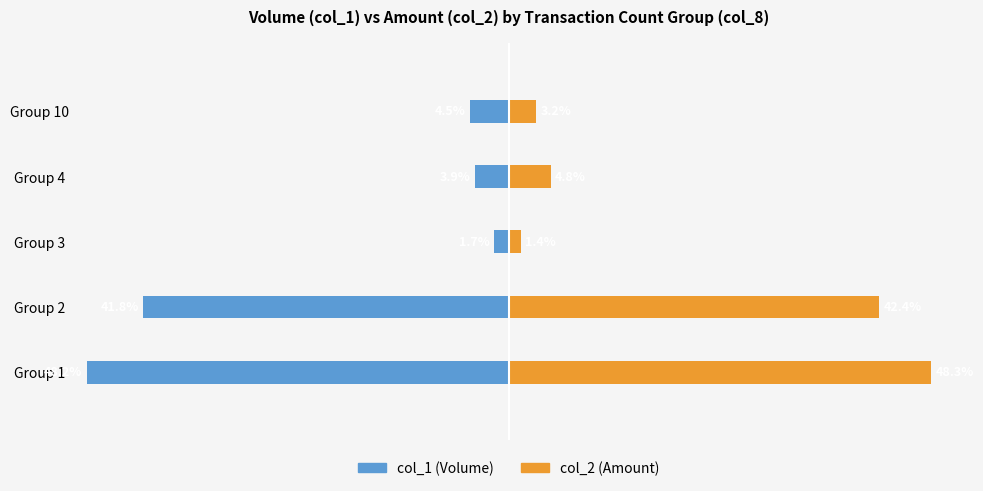

True or false: col_1 (Volume) has a value of -1.1 at 20.

False